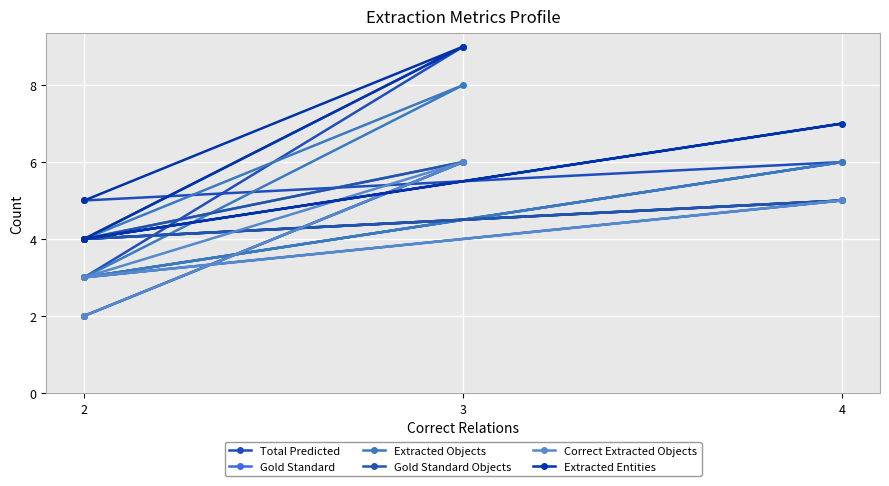

The value of Total Predicted at 2 is 3. True or false?

False